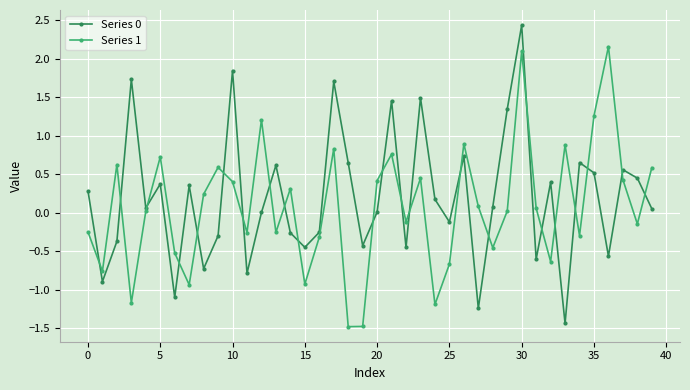

What is the greatest value displayed?

2.4